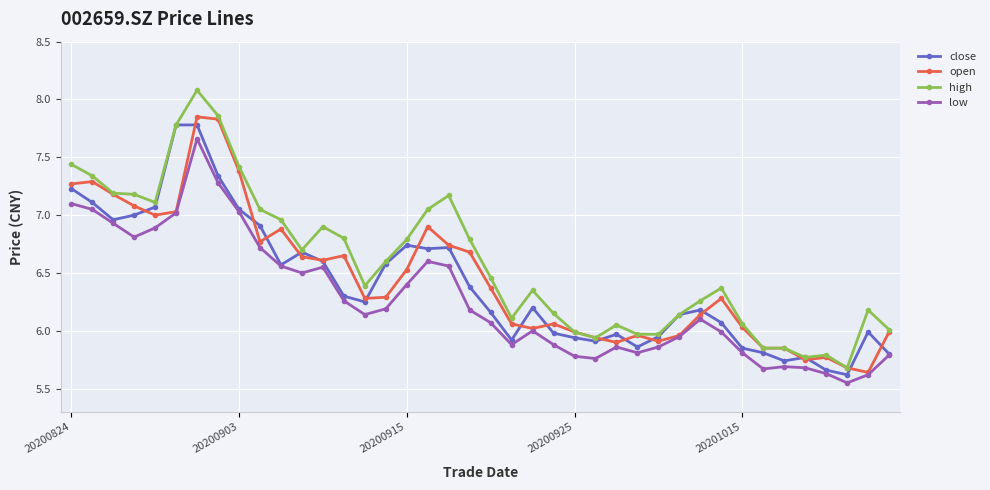

Does the chart display data point markers on the line(s)?

Yes